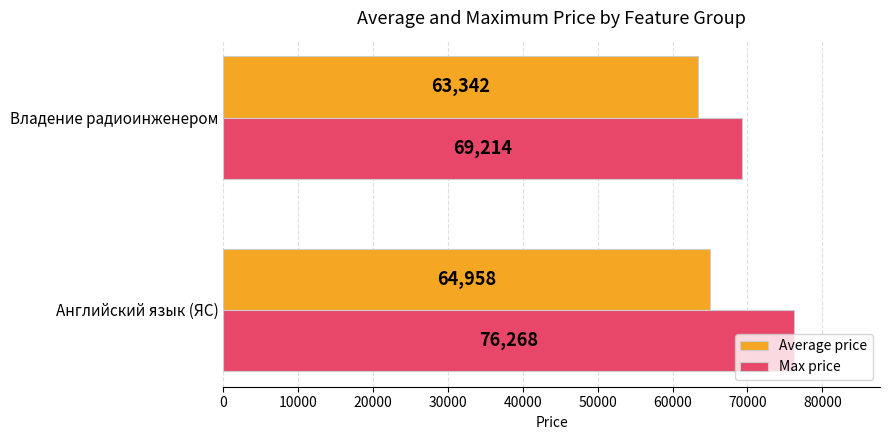

What is the minimum value shown in the chart?

63342.0